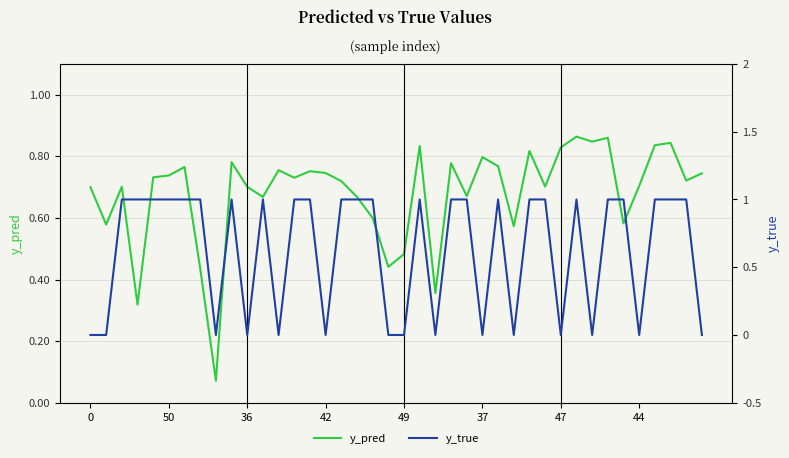

True or false: y_true and y_pred intersect in this chart.

True